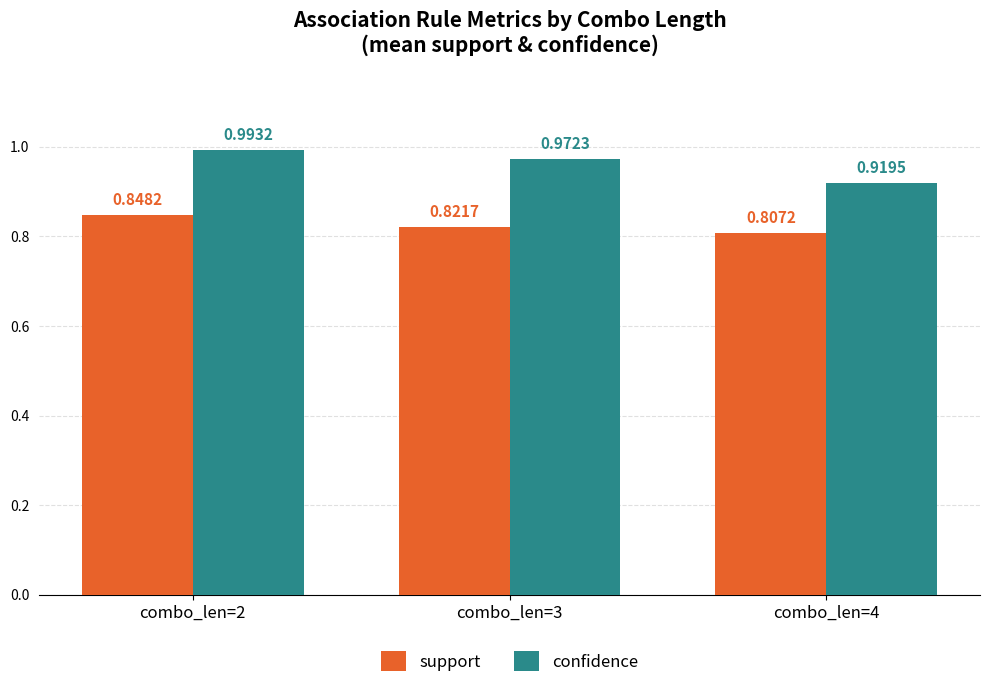

What is the spread (max minus min) of values at combo_len=4?

0.1